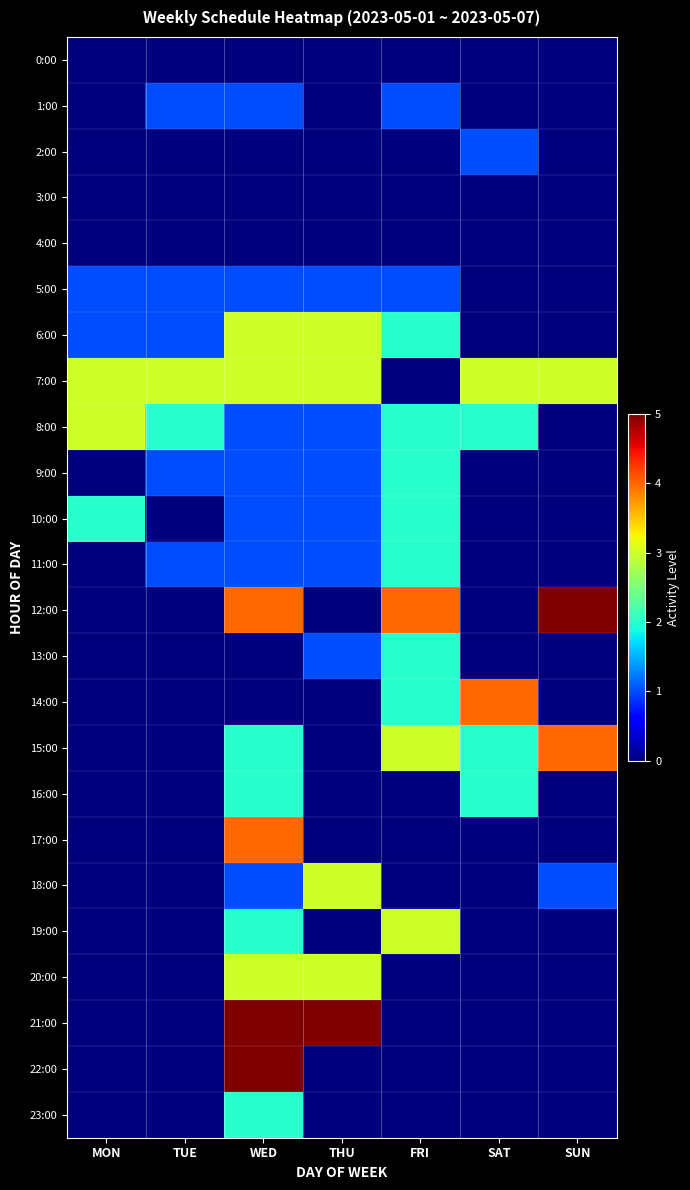

Reading right to left, list all the values displayed in this chart.

0:00: SUN=0	SAT=0	FRI=0	THU=0	WED=0	TUE=0	MON=0
1:00: SUN=0	SAT=0	FRI=1	THU=0	WED=1	TUE=1	MON=0
2:00: SUN=0	SAT=1	FRI=0	THU=0	WED=0	TUE=0	MON=0
3:00: SUN=0	SAT=0	FRI=0	THU=0	WED=0	TUE=0	MON=0
4:00: SUN=0	SAT=0	FRI=0	THU=0	WED=0	TUE=0	MON=0
5:00: SUN=0	SAT=0	FRI=1	THU=1	WED=1	TUE=1	MON=1
6:00: SUN=0	SAT=0	FRI=2	THU=3	WED=3	TUE=1	MON=1
7:00: SUN=3	SAT=3	FRI=0	THU=3	WED=3	TUE=3	MON=3
8:00: SUN=0	SAT=2	FRI=2	THU=1	WED=1	TUE=2	MON=3
9:00: SUN=0	SAT=0	FRI=2	THU=1	WED=1	TUE=1	MON=0
10:00: SUN=0	SAT=0	FRI=2	THU=1	WED=1	TUE=0	MON=2
11:00: SUN=0	SAT=0	FRI=2	THU=1	WED=1	TUE=1	MON=0
12:00: SUN=5	SAT=0	FRI=4	THU=0	WED=4	TUE=0	MON=0
13:00: SUN=0	SAT=0	FRI=2	THU=1	WED=0	TUE=0	MON=0
14:00: SUN=0	SAT=4	FRI=2	THU=0	WED=0	TUE=0	MON=0
15:00: SUN=4	SAT=2	FRI=3	THU=0	WED=2	TUE=0	MON=0
16:00: SUN=0	SAT=2	FRI=0	THU=0	WED=2	TUE=0	MON=0
17:00: SUN=0	SAT=0	FRI=0	THU=0	WED=4	TUE=0	MON=0
18:00: SUN=1	SAT=0	FRI=0	THU=3	WED=1	TUE=0	MON=0
19:00: SUN=0	SAT=0	FRI=3	THU=0	WED=2	TUE=0	MON=0
20:00: SUN=0	SAT=0	FRI=0	THU=3	WED=3	TUE=0	MON=0
21:00: SUN=0	SAT=0	FRI=0	THU=5	WED=5	TUE=0	MON=0
22:00: SUN=0	SAT=0	FRI=0	THU=0	WED=5	TUE=0	MON=0
23:00: SUN=0	SAT=0	FRI=0	THU=0	WED=2	TUE=0	MON=0